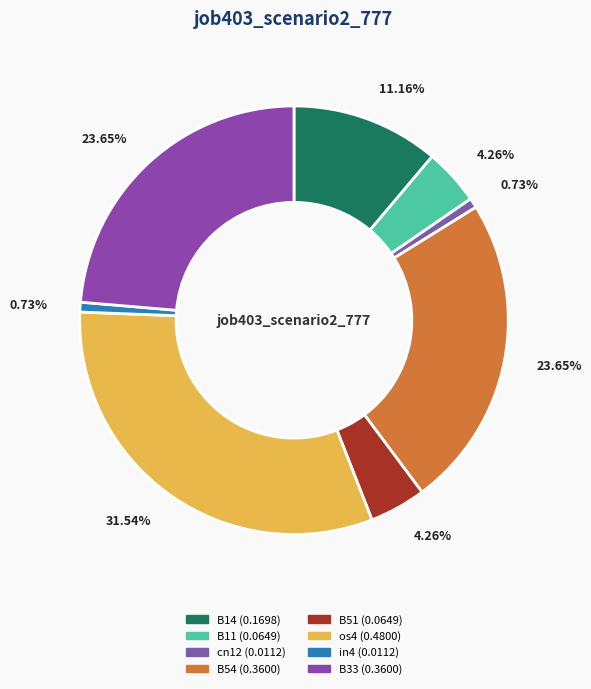

Which slice is the smallest?

cn12